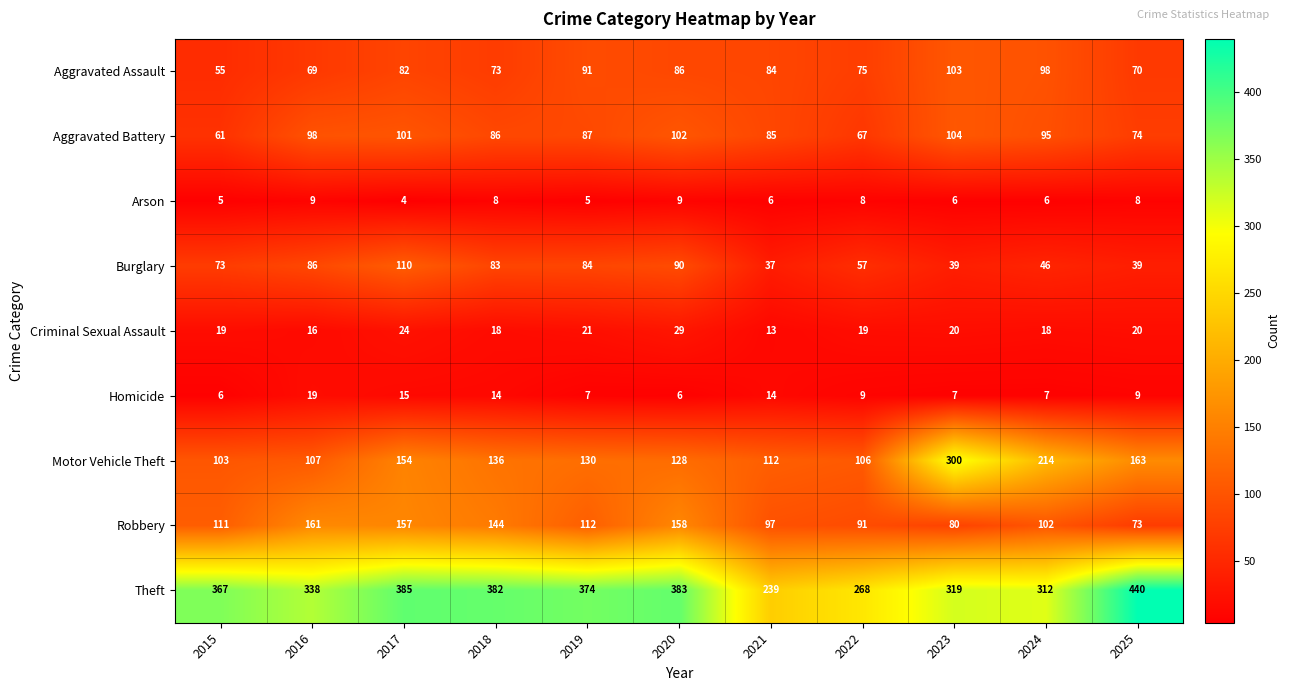

What value does the Aggravated Battery series have at 2024?

95